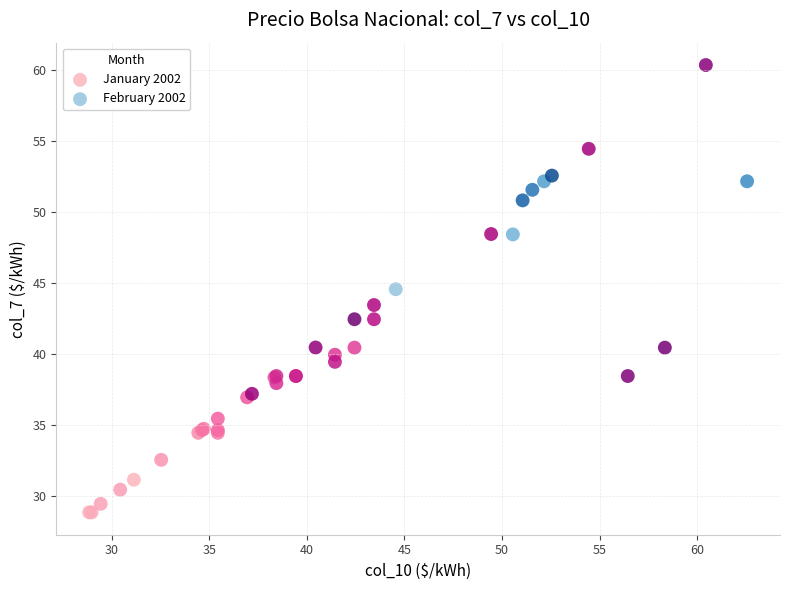

Which series has the widest spread of Y values?

January 2002